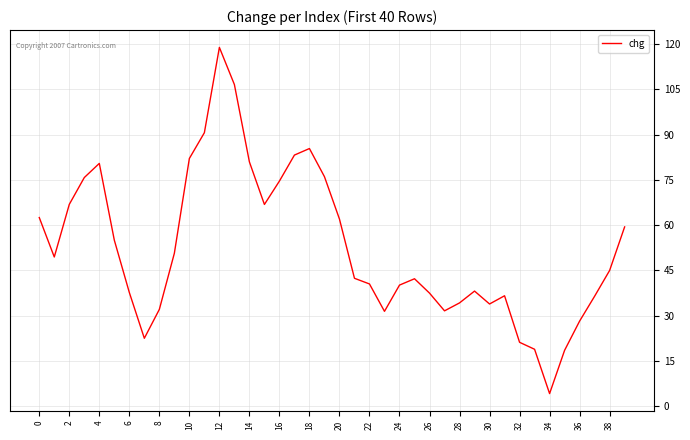

What is the difference between the maximum and minimum values?

114.6